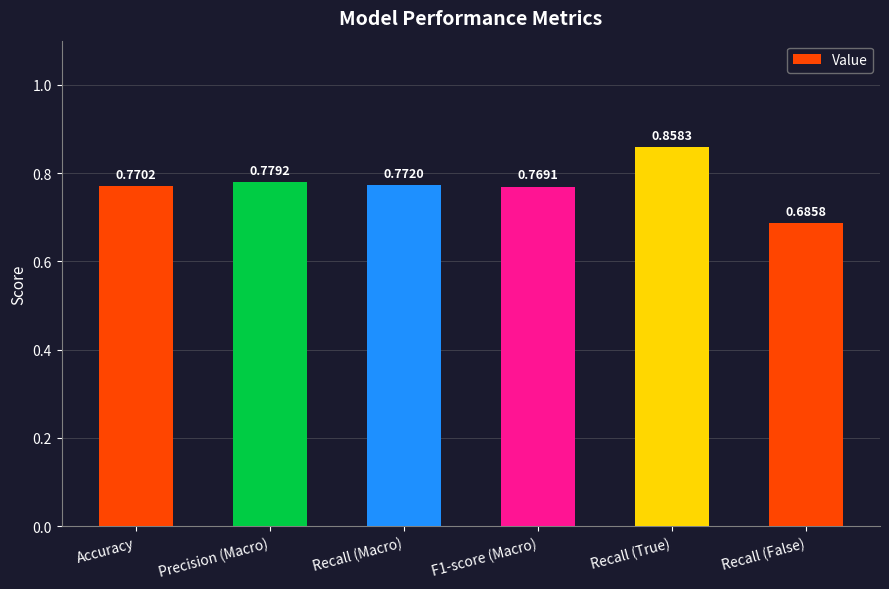

What is the sum of the values at Recall (Macro) and Recall (False)?

1.5